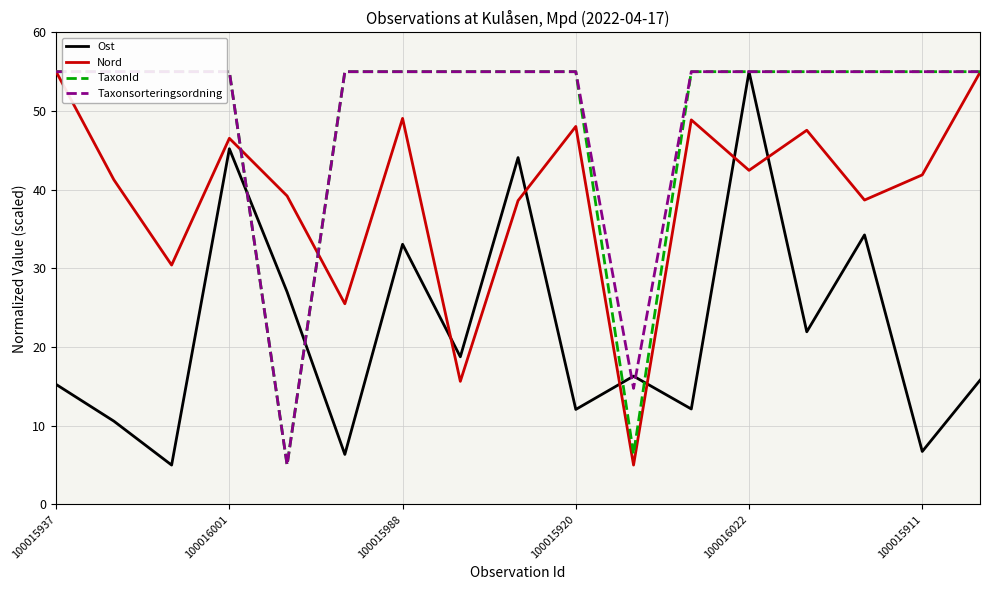

Which series changed the most between 100015937 and 16?

Ost